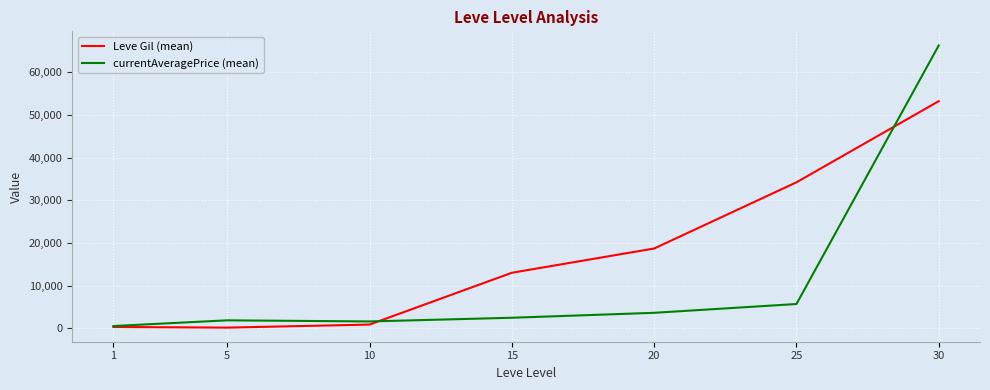

What is the spread (max minus min) of values at 1?

225.0